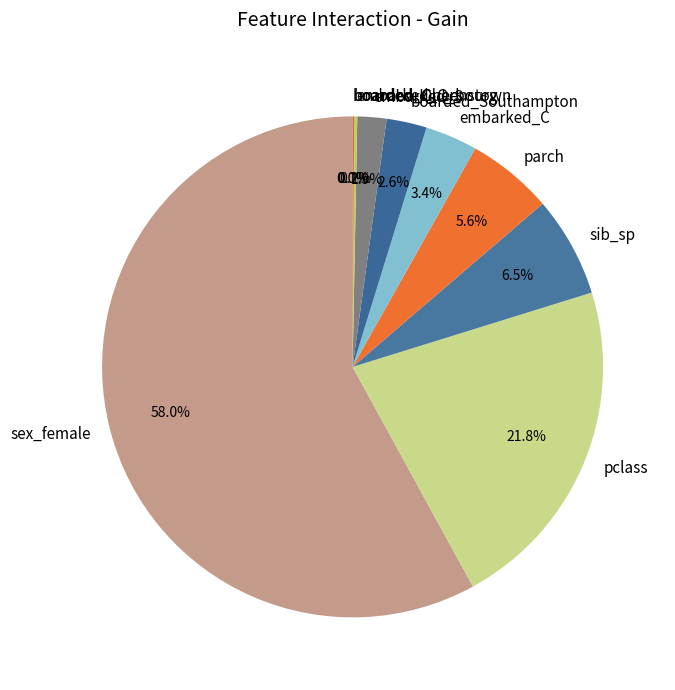

Which slice is the largest?

sex_female